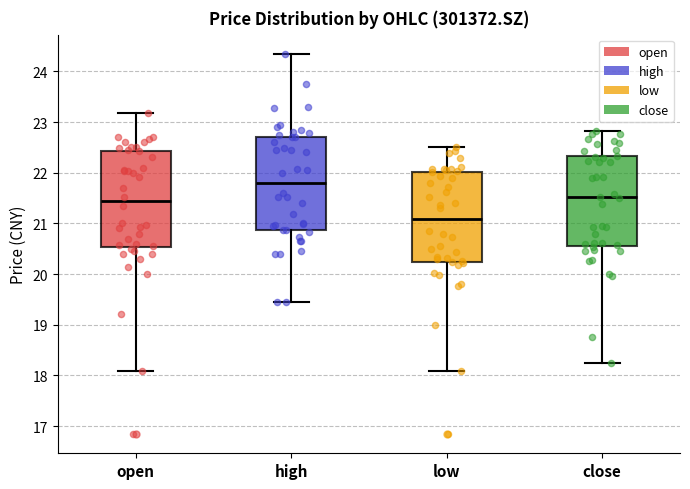

Reading left to right, read every box against the y-axis: the position of its median line, the range the box covers, and the ends of its whiskers. The values are not printed on the chart, so give them approximately, as read against the axis.

open: median 21.4, box 20.5 to 22.4, whiskers 18.1 to 23.2
high: median 21.8, box 20.9 to 22.7, whiskers 19.4 to 24.4
low: median 21.1, box 20.2 to 22.0, whiskers 18.1 to 22.5
close: median 21.5, box 20.6 to 22.3, whiskers 18.3 to 22.8